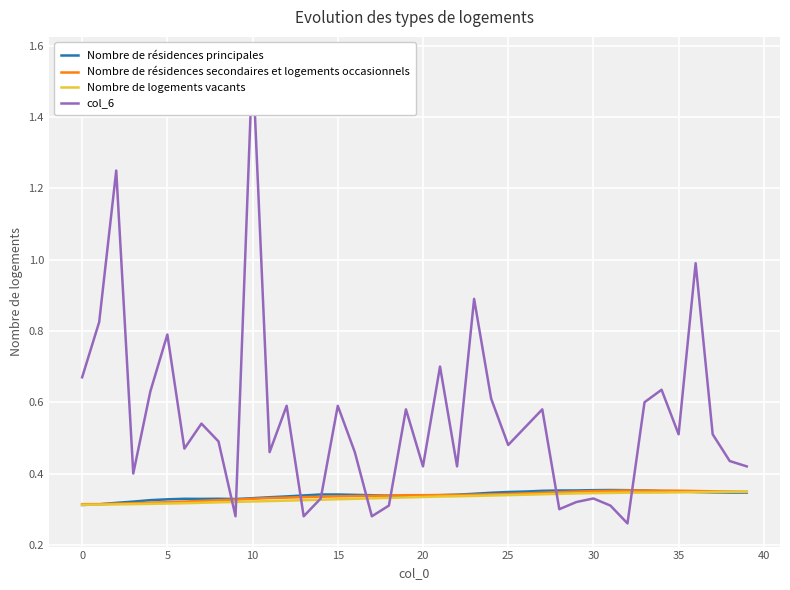

Read the Nombre de logements vacants value at 27.

0.3